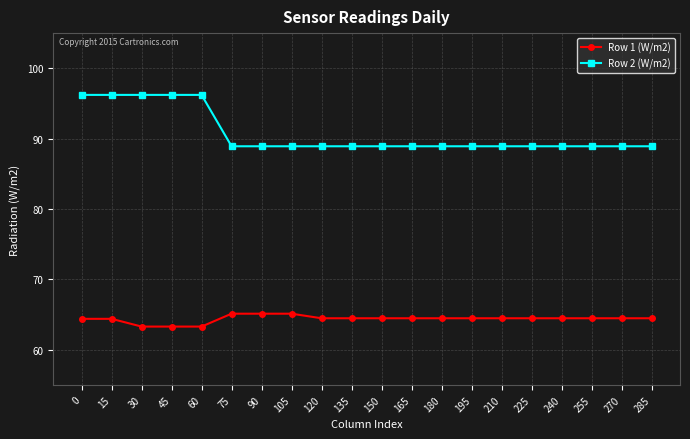

True or false: Row 1 (W/m2) and Row 2 (W/m2) intersect in this chart.

False